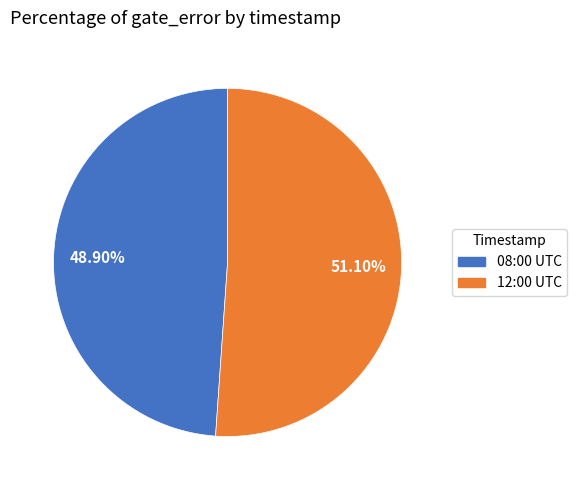

How many segments does this pie chart have?

2